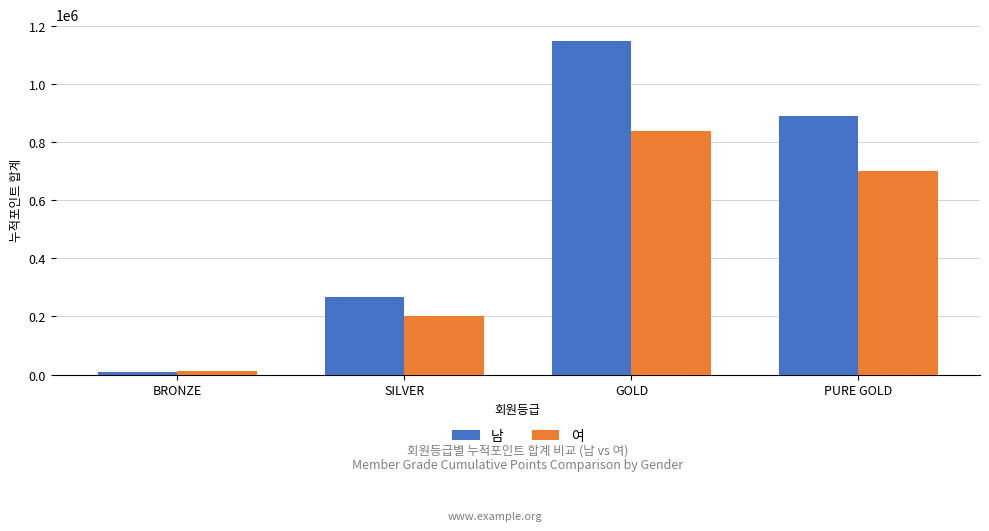

What is the difference between the maximum and minimum values in the 남 series?

1137650